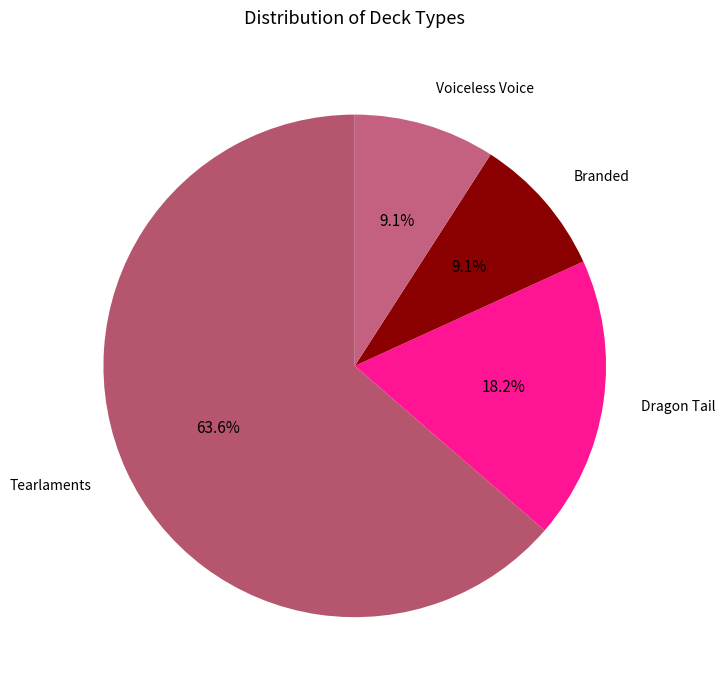

What percentage is the Voiceless Voice slice, to the nearest percent?

9%